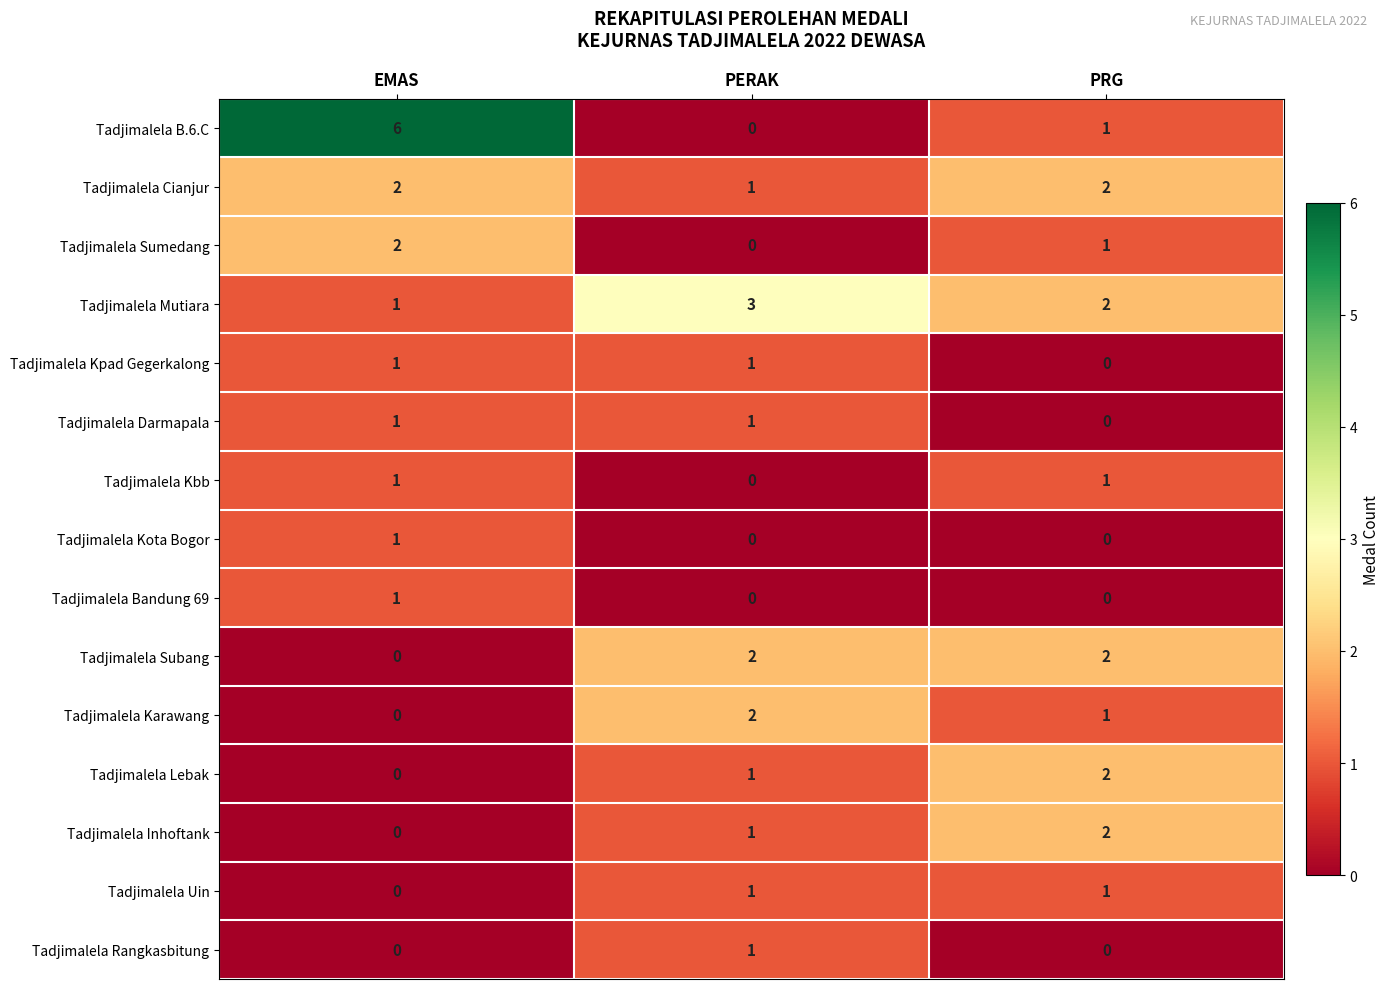

What is the sum of all Tadjimalela Sumedang values?

3